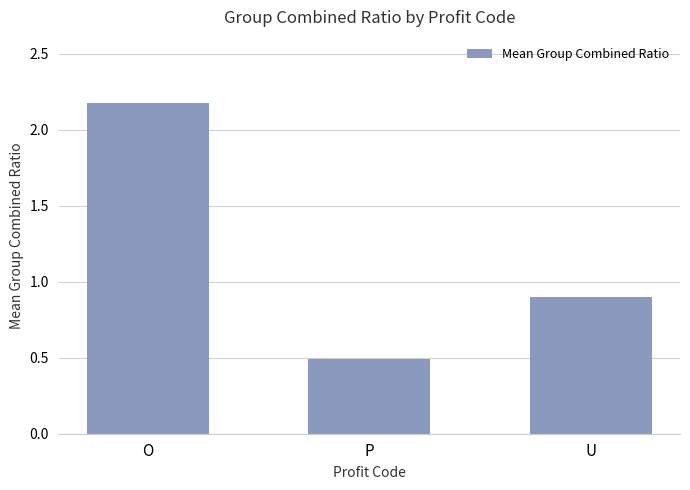

Rank the categories by value from highest to lowest.

O, U, P